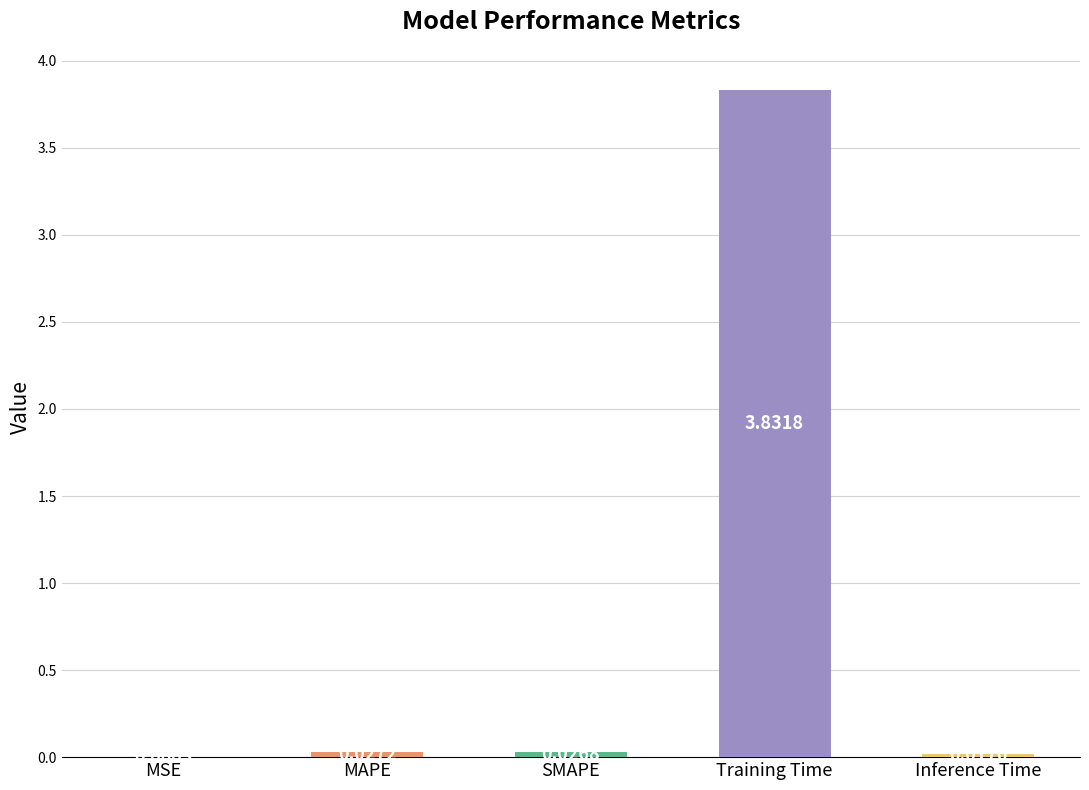

What is the sum of all values?

3.9